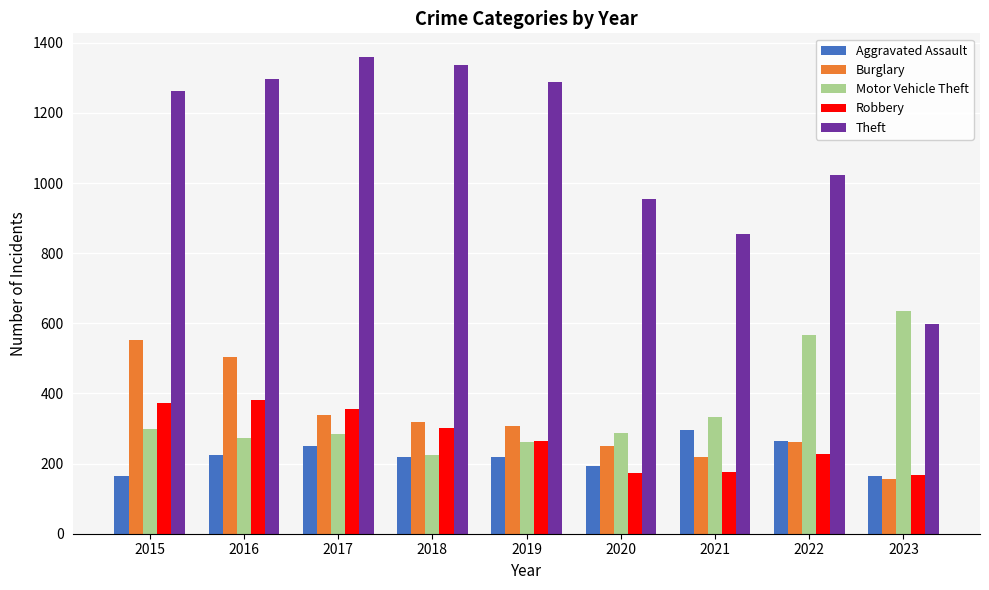

Which series has the widest spread of values?

Theft